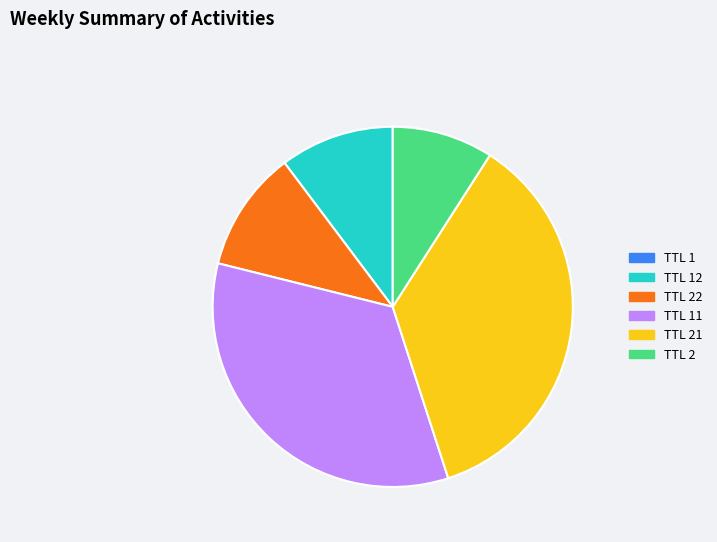

The TTL 2 slice represents 23% of the pie. True or false?

False